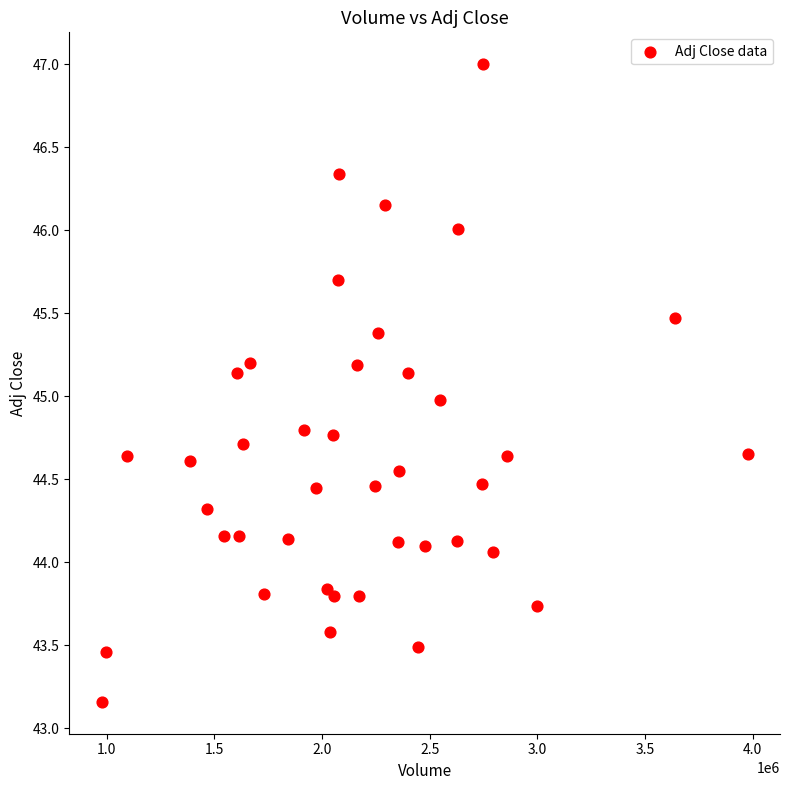

What is the range of X values (max minus min)?

3000700.0